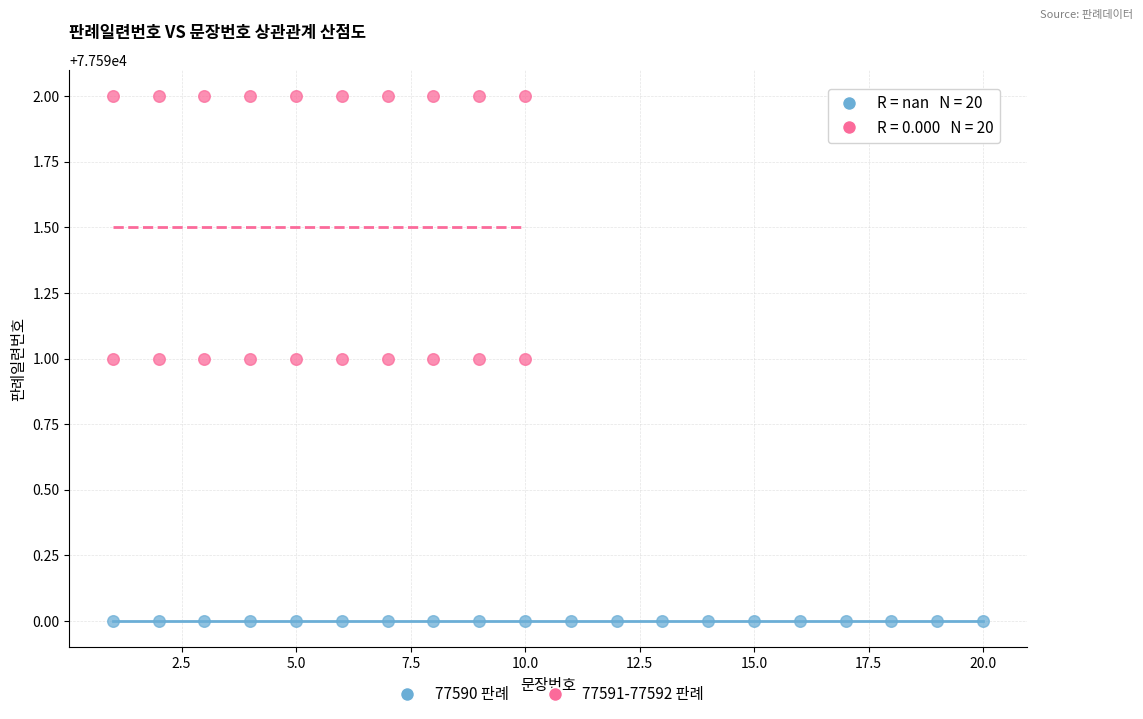

Which series contains the highest Y value?

77591-77592 판례